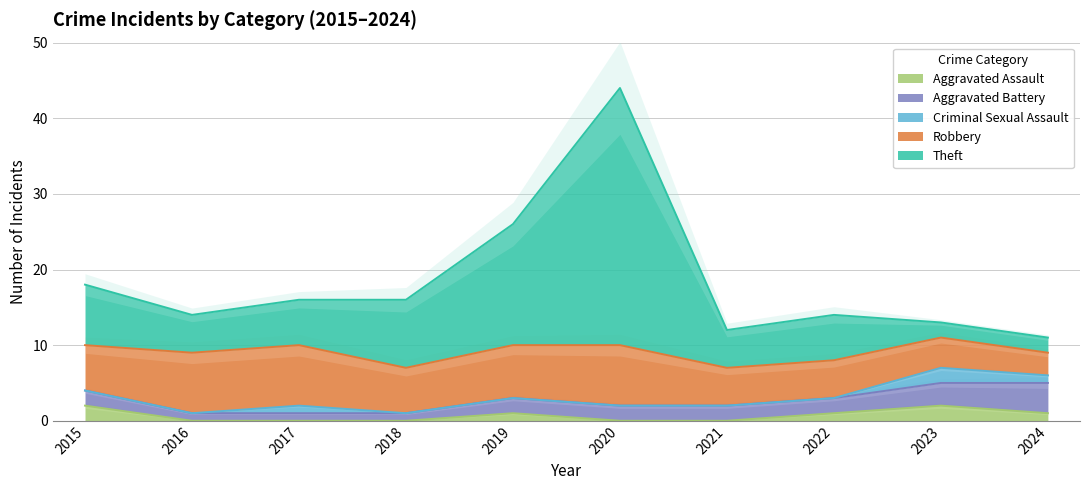

True or false: Aggravated Assault has a value of 0 at 2016.

True